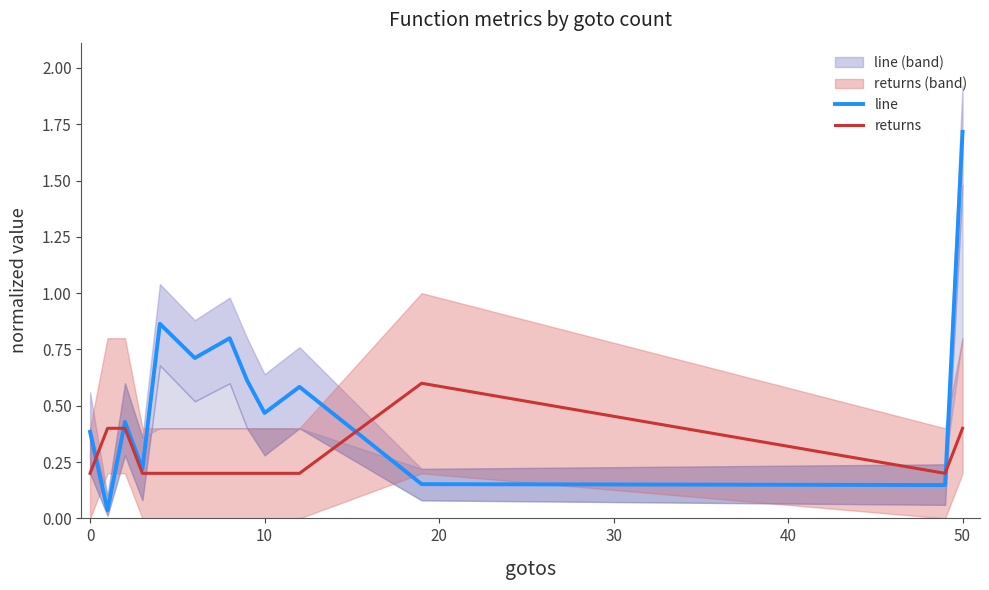

What is the maximum value for line?

1.7